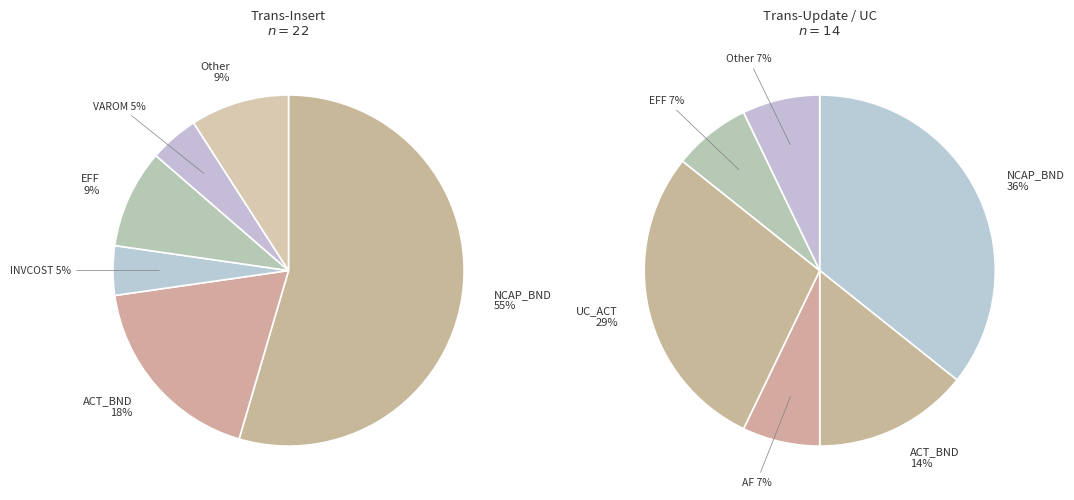

What is the total percentage of INVCOST and EFF?

13.6%